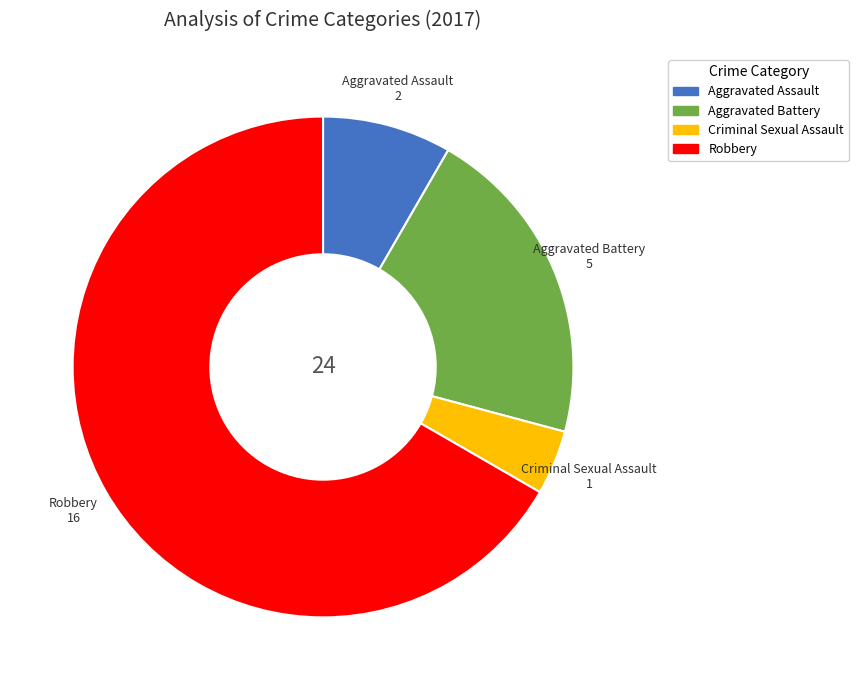

Approximately how many times larger is the value at Aggravated Battery compared to Criminal Sexual Assault?

5.0